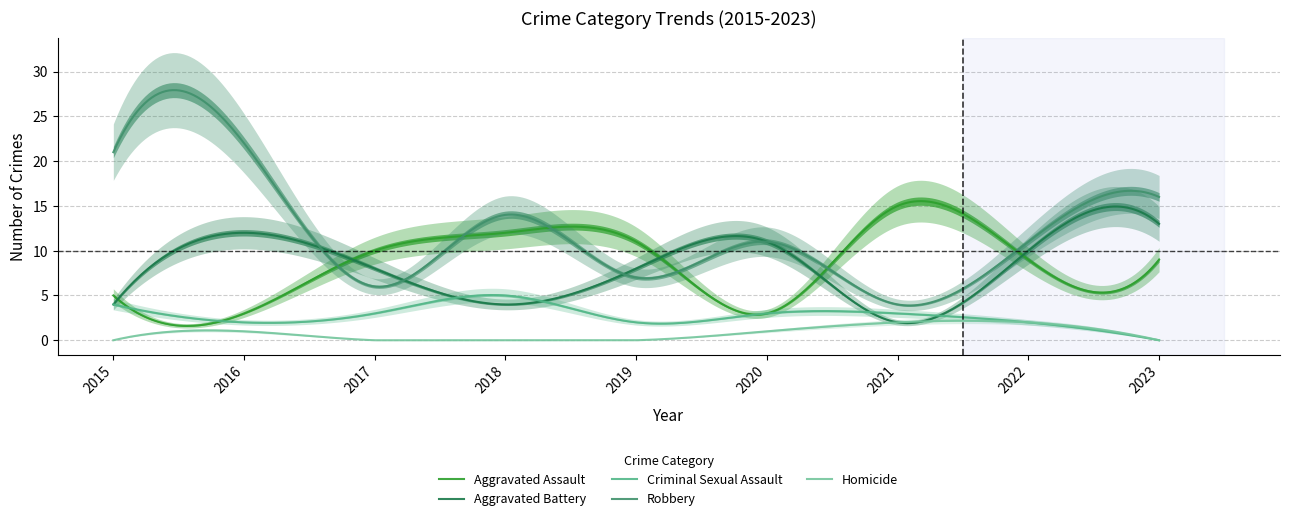

True or false: Robbery and Total cross at least once.

False